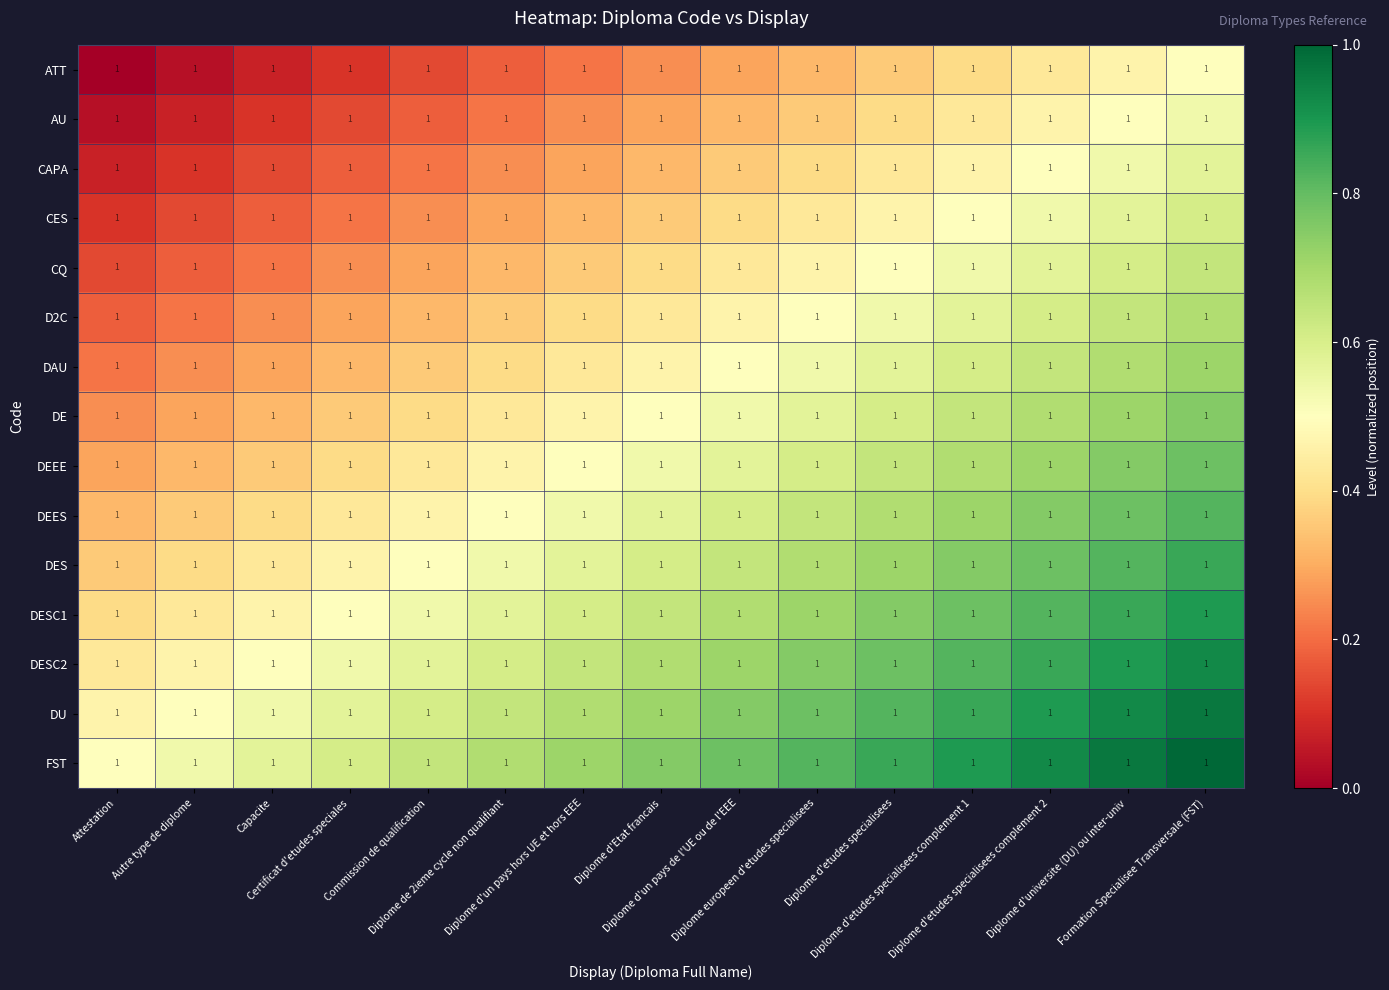

Which has a higher value, Diplome europeen d'etudes specialisees or Certificat d'etudes speciales?

Diplome europeen d'etudes specialisees